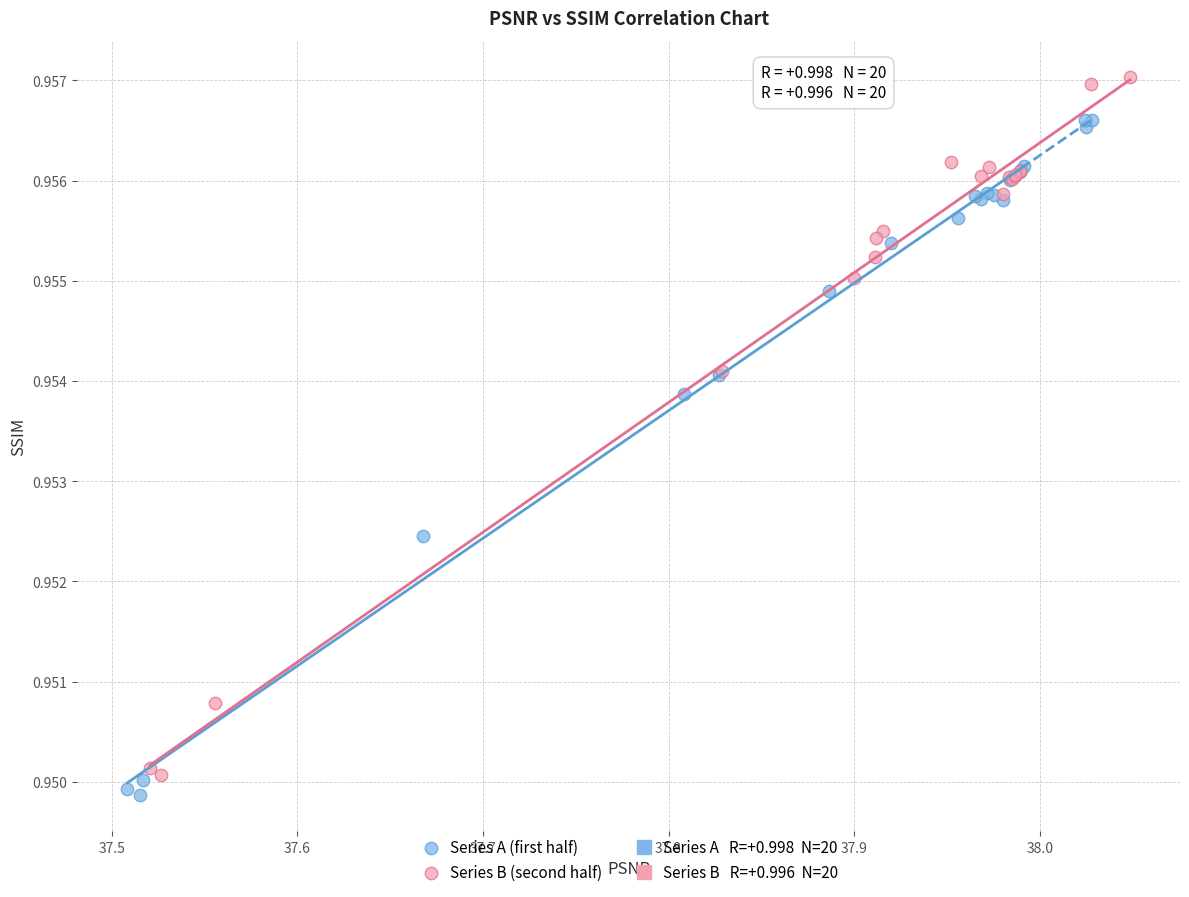

Which series contains the highest Y value?

Series B (second half)